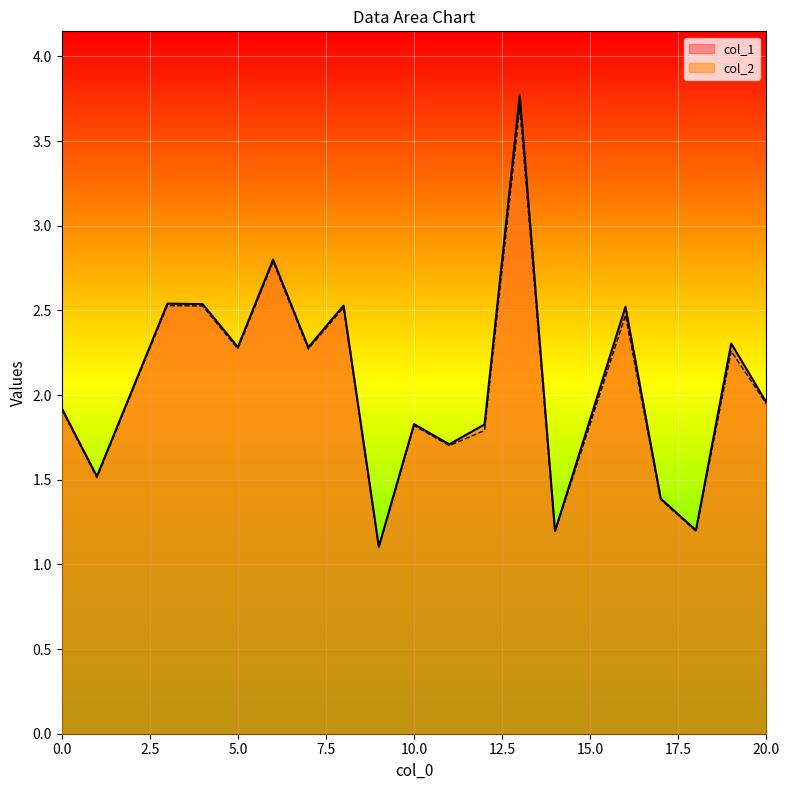

What is the difference between the maximum and minimum values in the col_1 series?

2.7